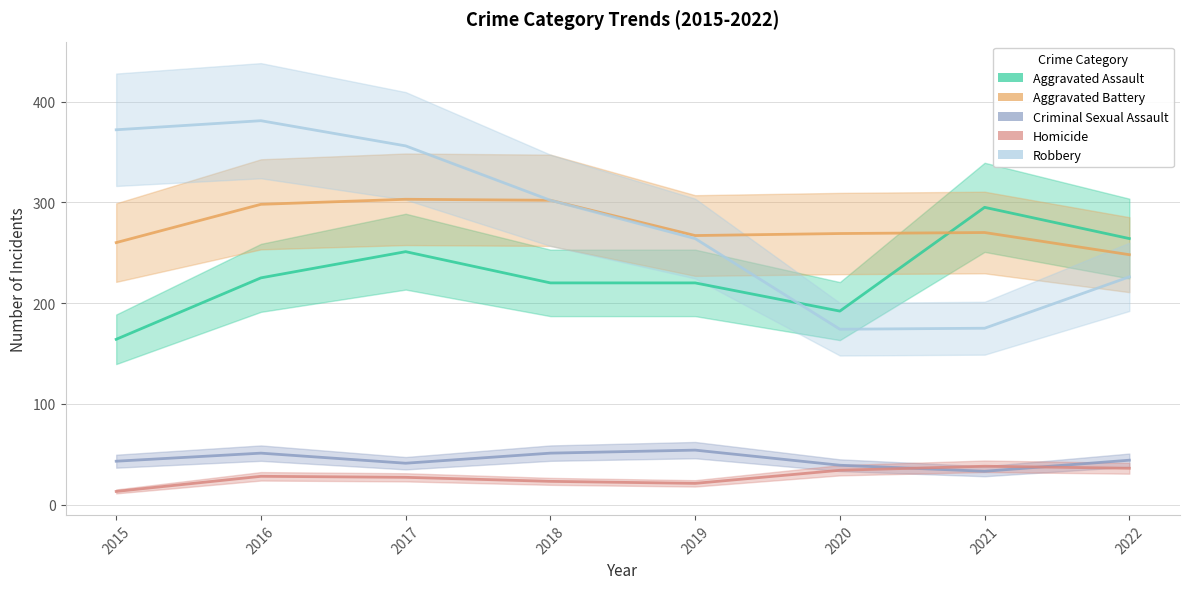

Reading left to right, transcribe all the data shown in this chart.

Aggravated Assault: 2015=164	2016=225	2017=251	2018=220	2019=220	2020=192	2021=295	2022=264
Aggravated Battery: 2015=260	2016=298	2017=303	2018=302	2019=267	2020=269	2021=270	2022=248
Criminal Sexual Assault: 2015=43	2016=51	2017=41	2018=51	2019=54	2020=39	2021=33	2022=44
Homicide: 2015=13	2016=28	2017=27	2018=23	2019=21	2020=34	2021=38	2022=36
Robbery: 2015=372	2016=381	2017=356	2018=302	2019=264	2020=174	2021=175	2022=226